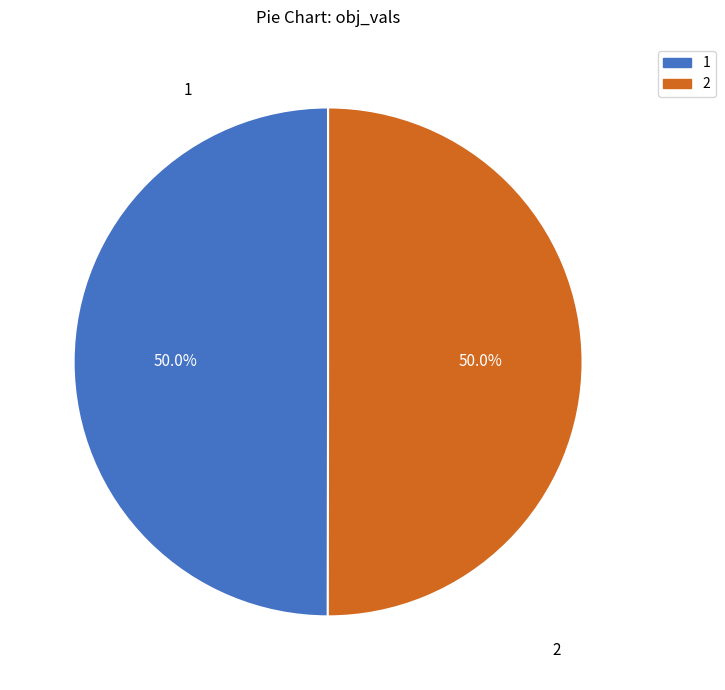

To the nearest percent, what percentage of the pie is 2?

50%